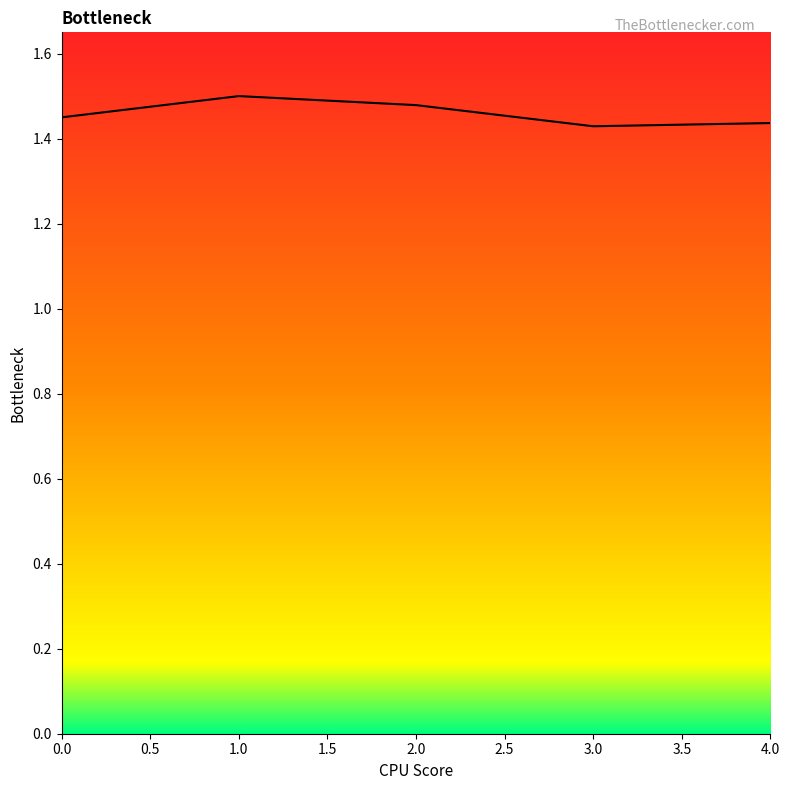

How many lines are shown in the chart?

1